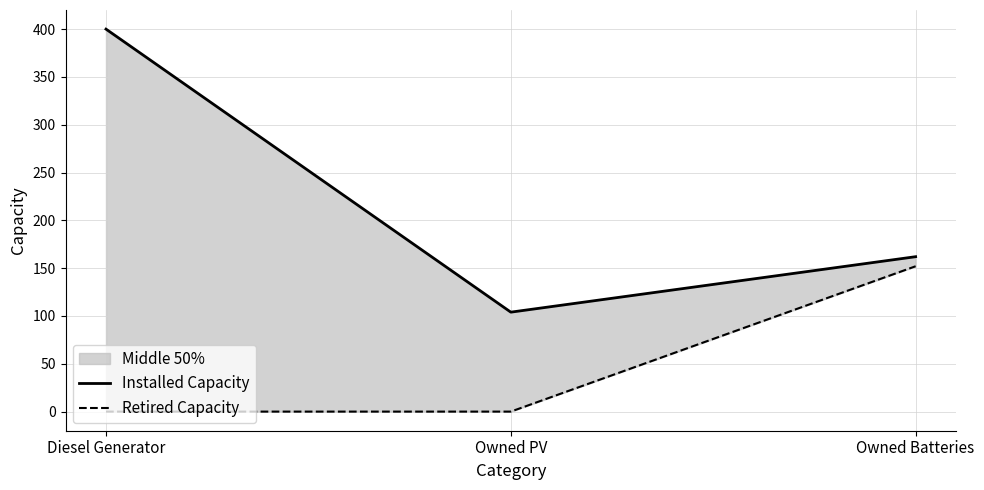

List the labels in order of Retired Capacity value, smallest first.

Diesel Generator, Owned PV, Owned Batteries